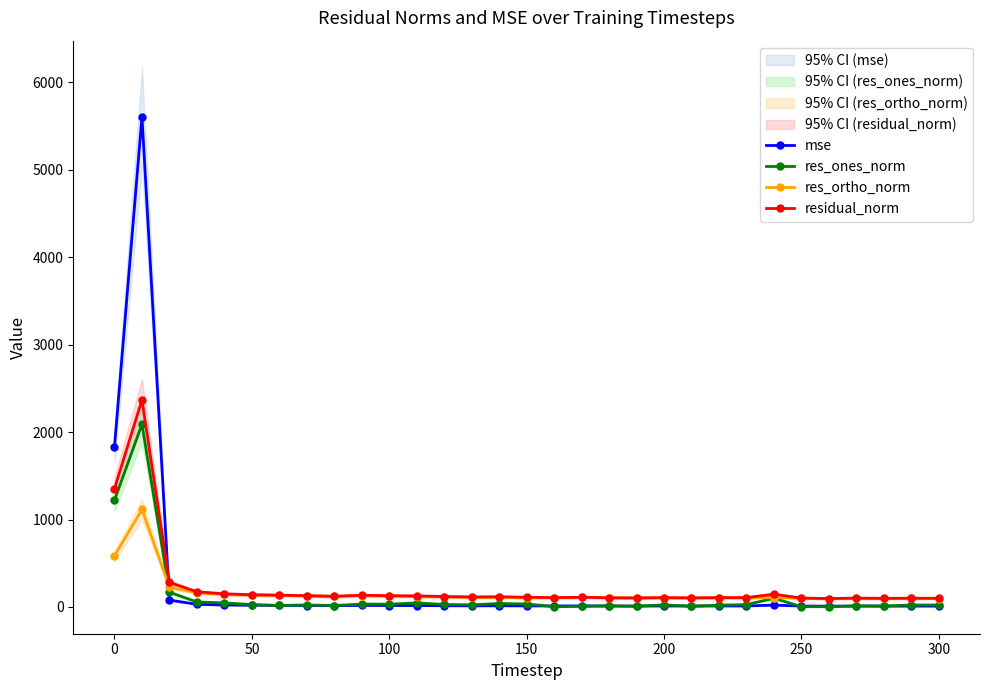

True or false: res_ones_norm and residual_norm intersect in this chart.

False